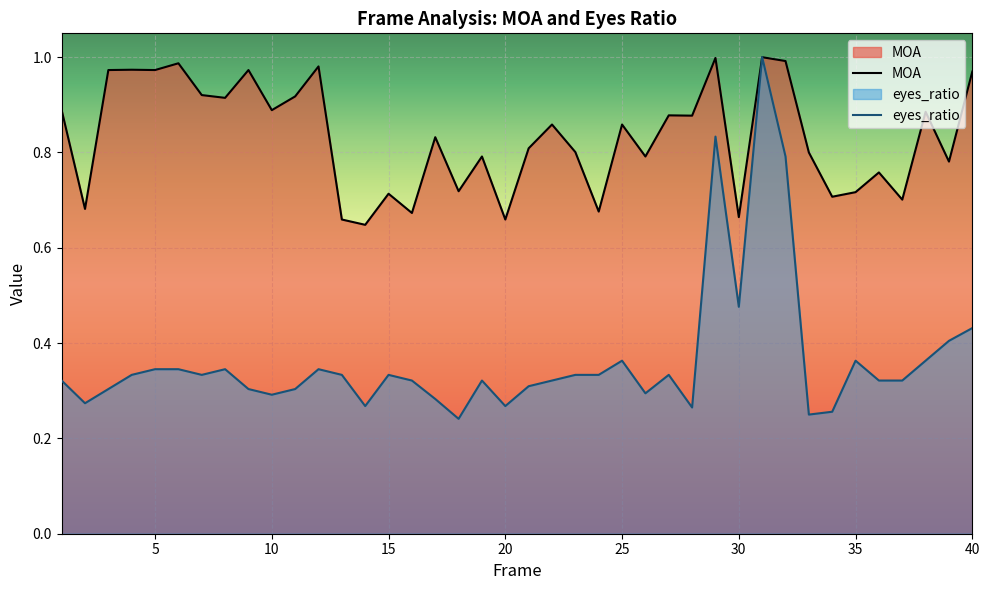

What is the total value across all series at 25?

1.2